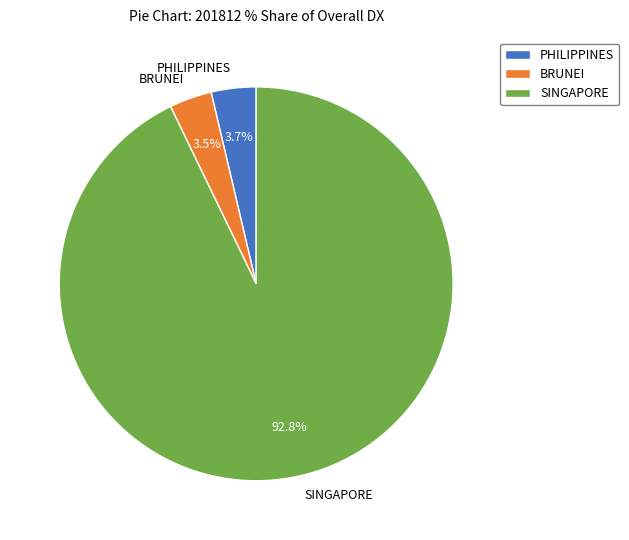

What is the largest slice in the pie chart?

SINGAPORE